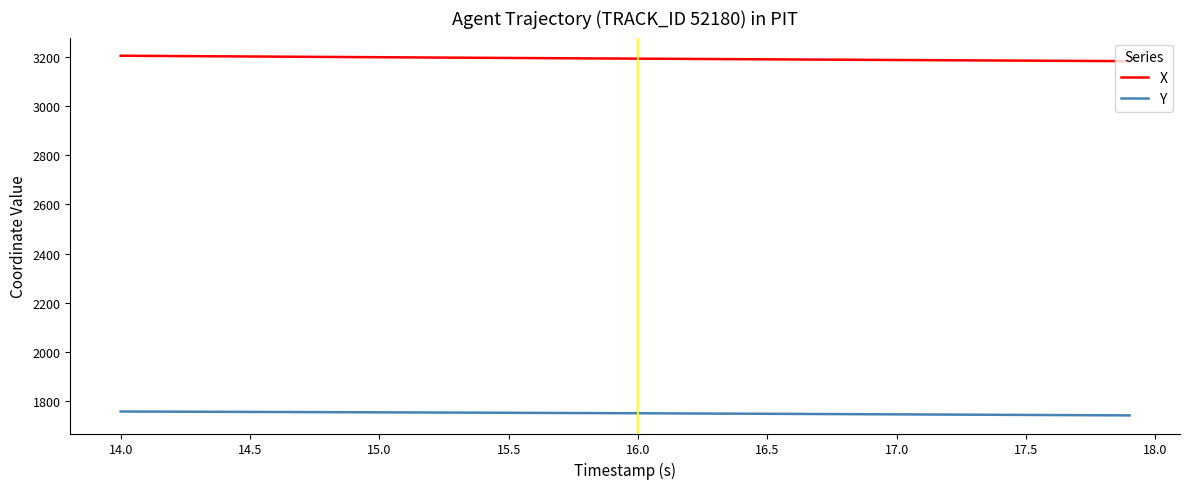

True or false: X has more than 1 points higher than both neighbors.

False